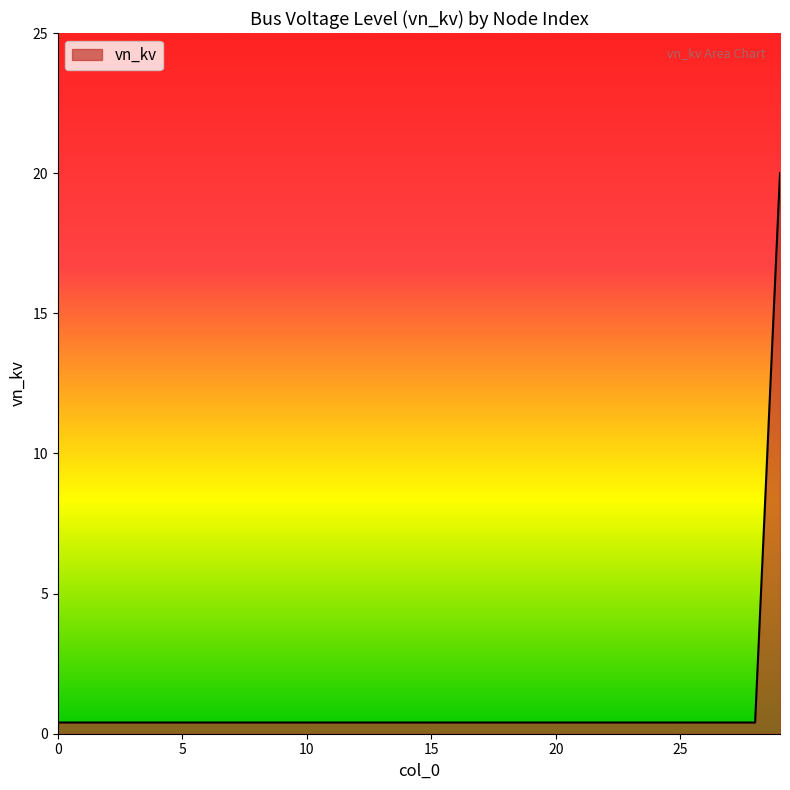

Does the chart display data point markers on the line(s)?

No